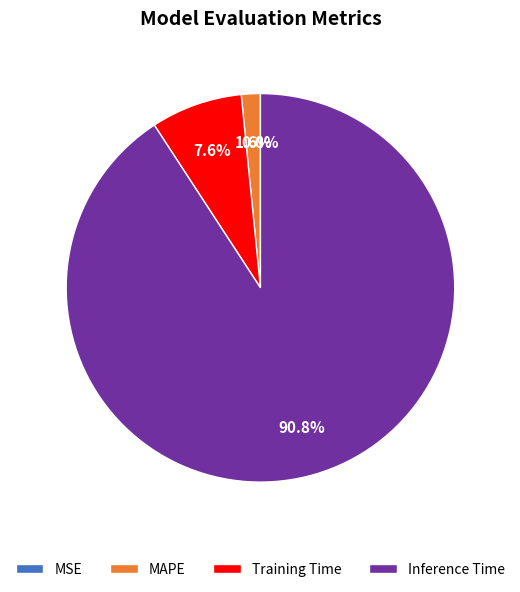

Count the number of slices in the pie.

5